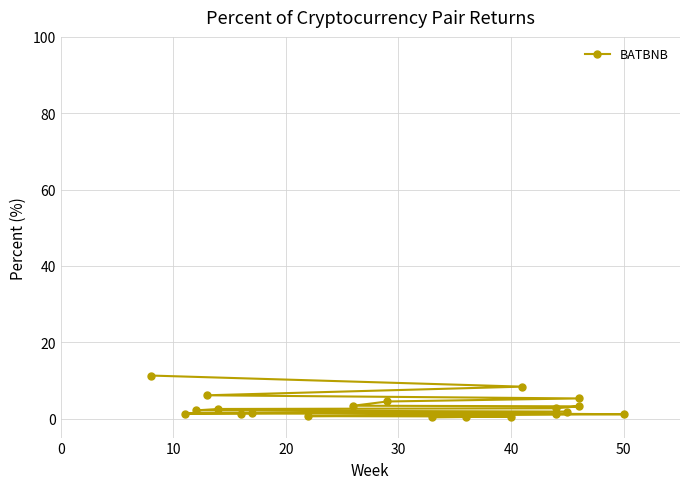

True or false: there are more than 1 points higher than both neighbors.

False